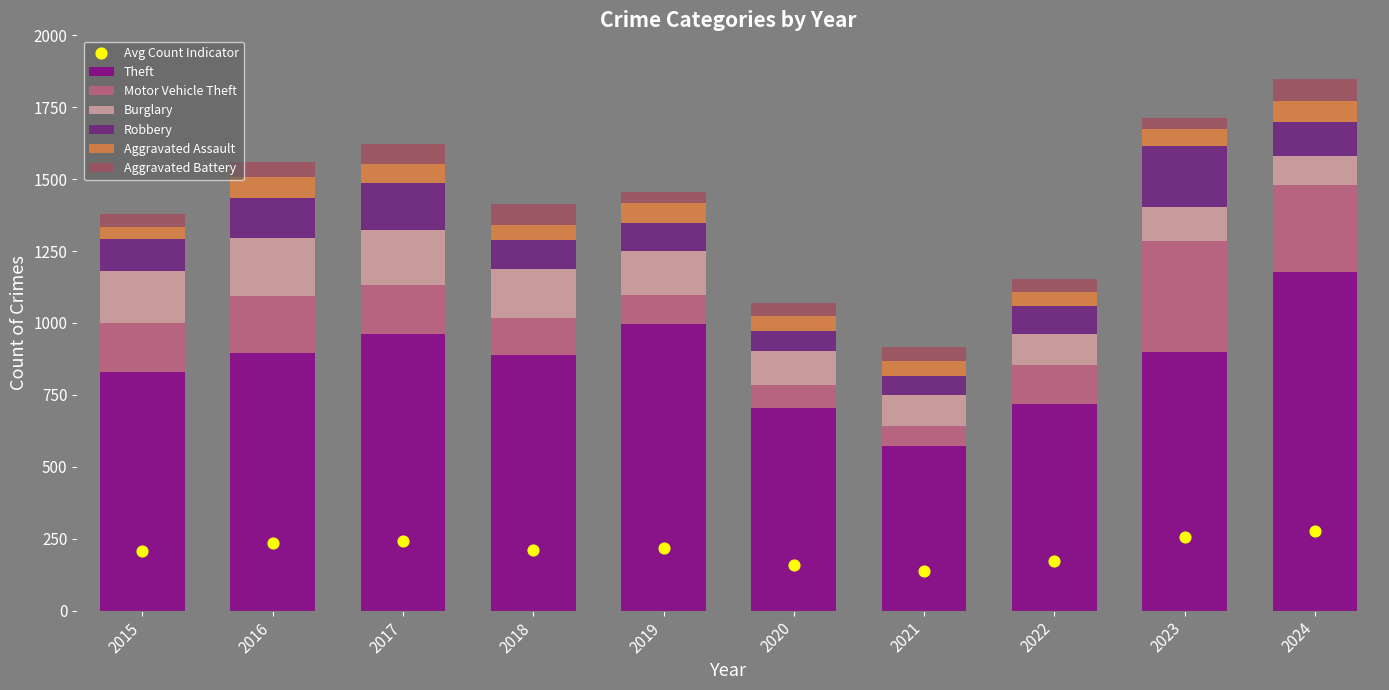

Is the value of Aggravated Assault at 2020 greater than the value of Robbery at 2016?

No